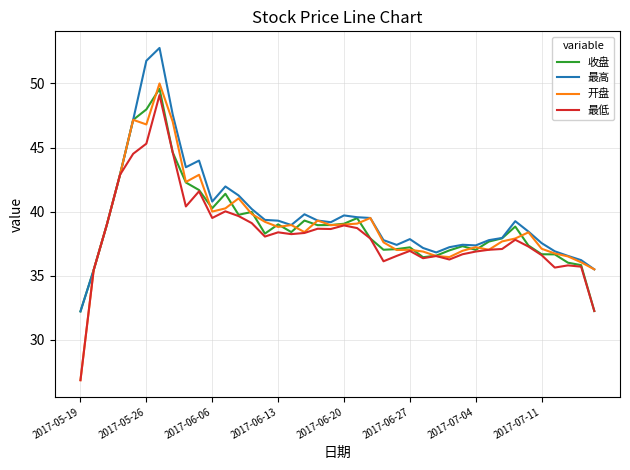

What is the maximum value for 最高?

52.8